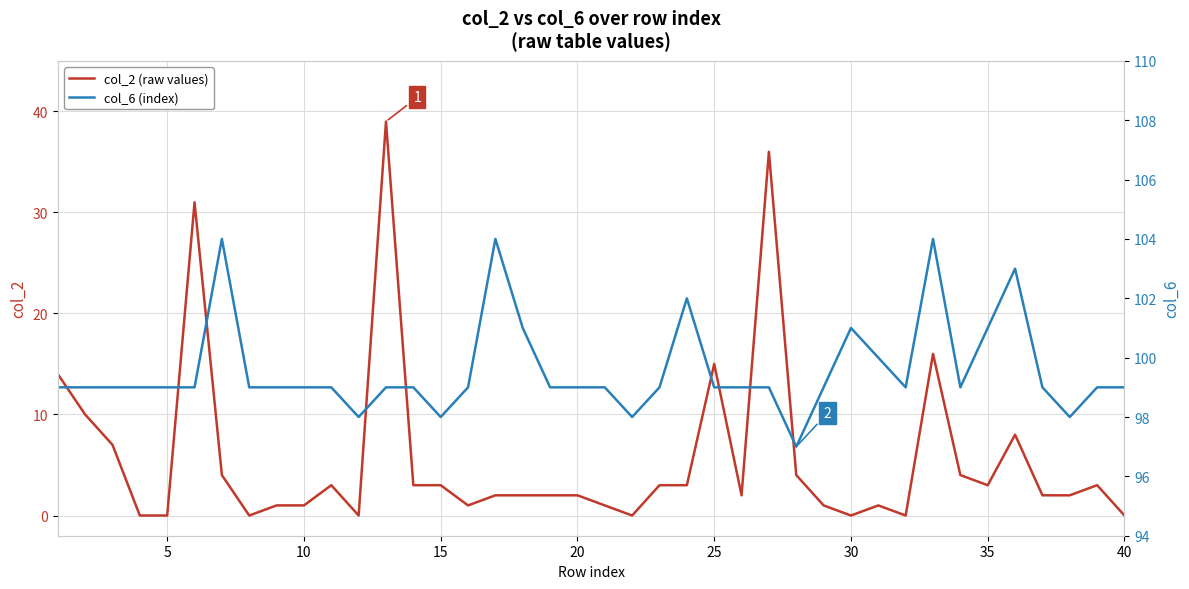

True or false: col_2 (raw values) and col_6 (index) intersect in this chart.

False